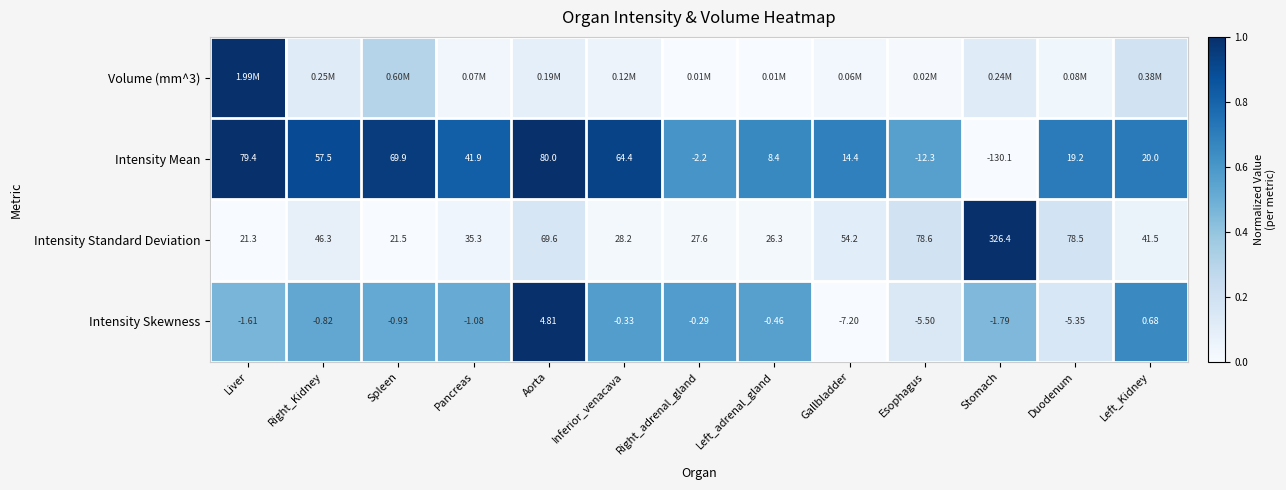

At which label does Intensity Skewness reach its peak?

Aorta